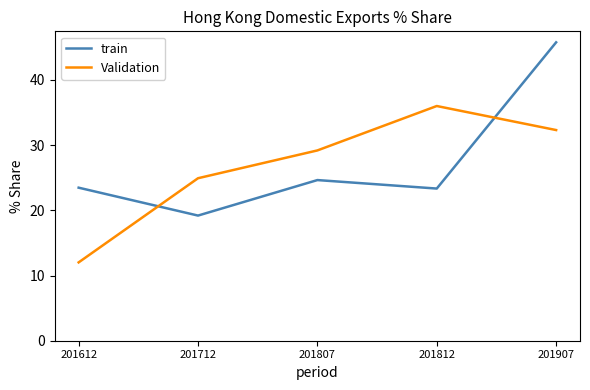

What is the difference between the highest and lowest values at 201612?

11.5